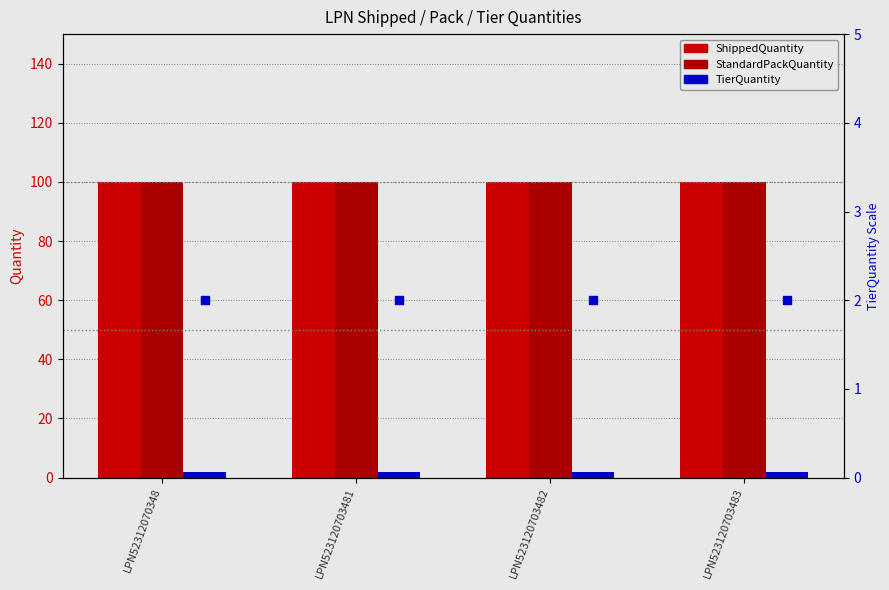

At which category is the sum across all series the highest?

LPN52312070348